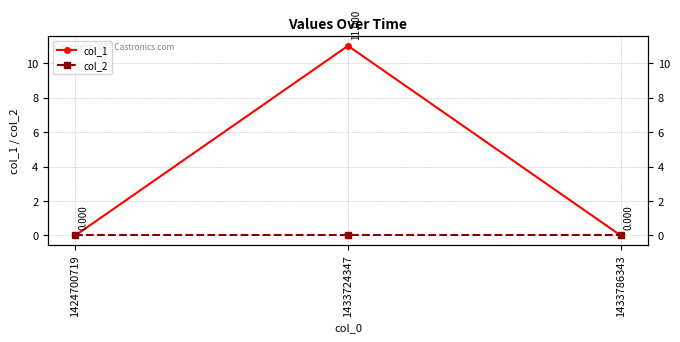

Reading left to right, extract all data points from this chart.

col_1: 0	11	0
col_2: 0	0	0